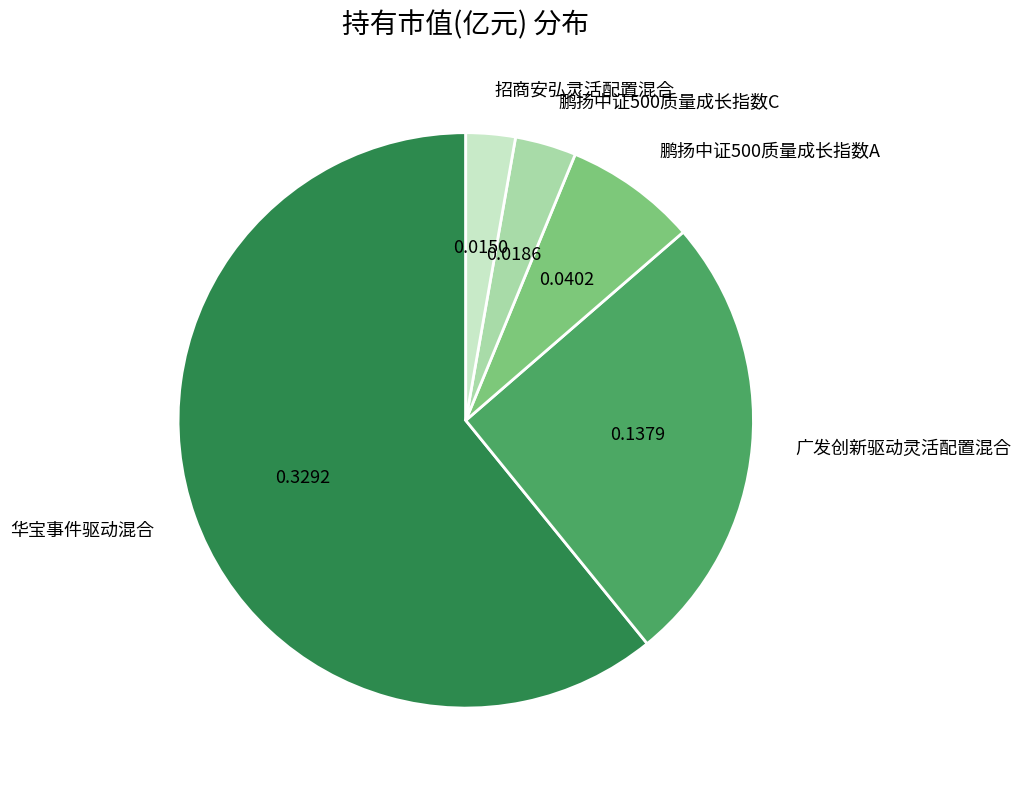

Do 华宝事件驱动混合 and 鹏扬中证500质量成长指数C together represent more than half of the pie?

Yes